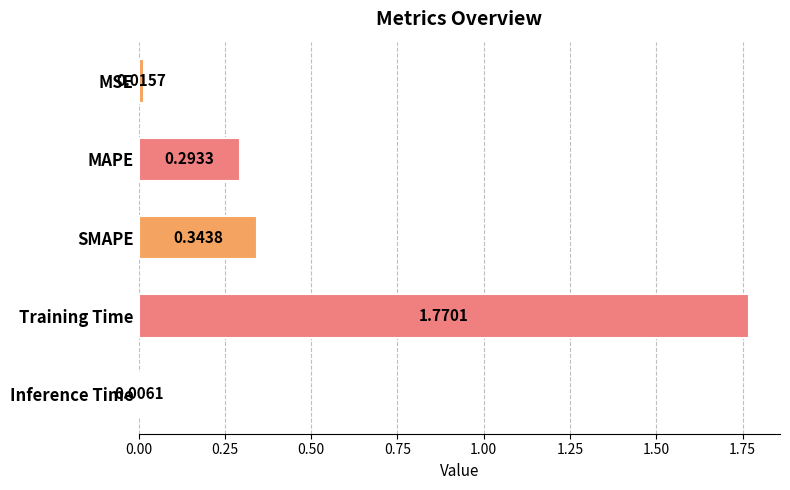

Rank the categories by value from lowest to highest.

Inference Time, MSE, MAPE, SMAPE, Training Time